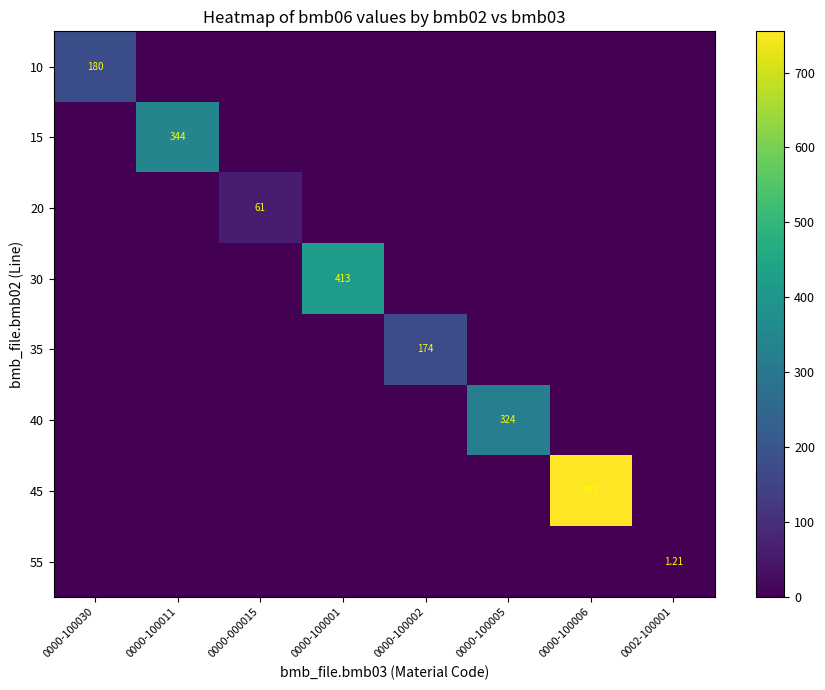

What is the maximum value shown in the chart?

755.0